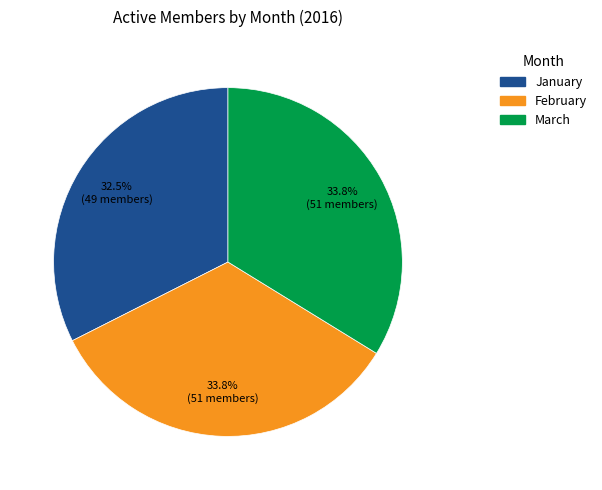

Does March represent more than half of the total?

No